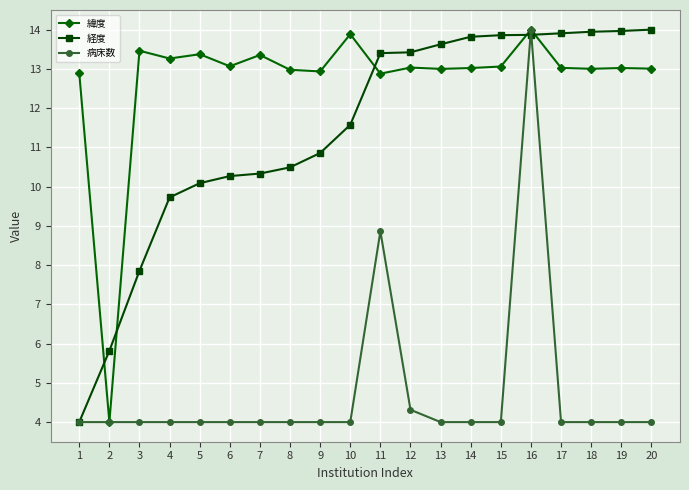

Between 3 and 12, which series saw the biggest shift?

経度